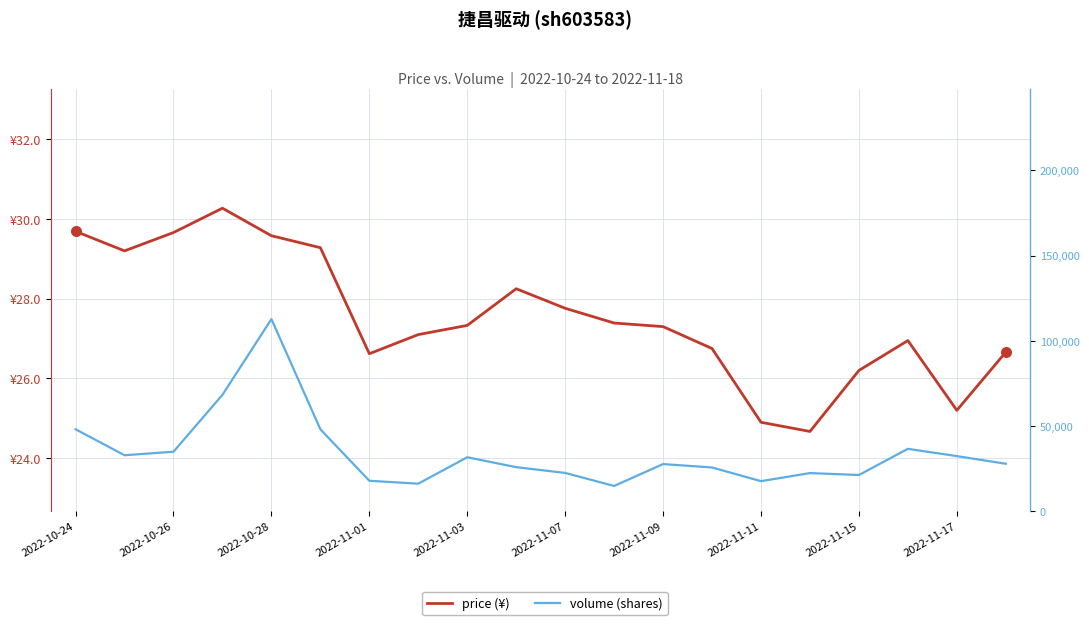

Which series reaches the maximum Y coordinate?

volume